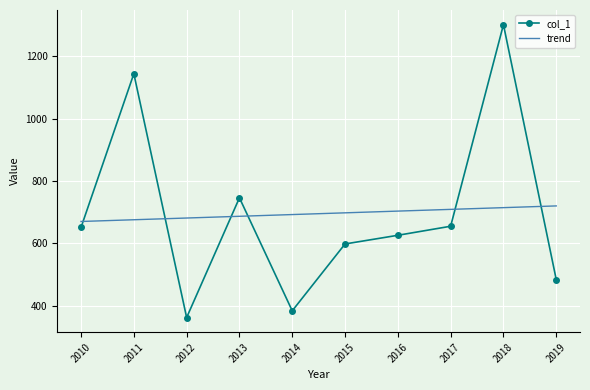

How many times do trend and col_1 cross each other?

6